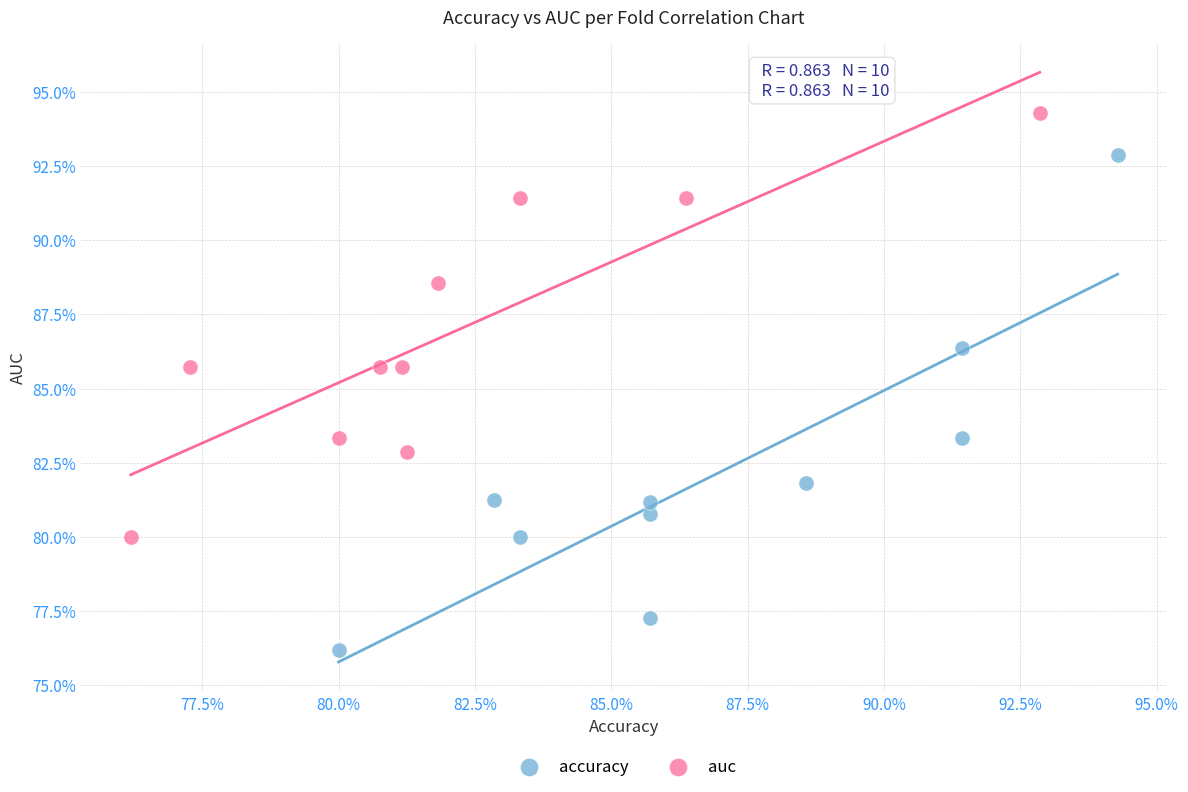

What are all the series names shown in the legend?

accuracy, auc